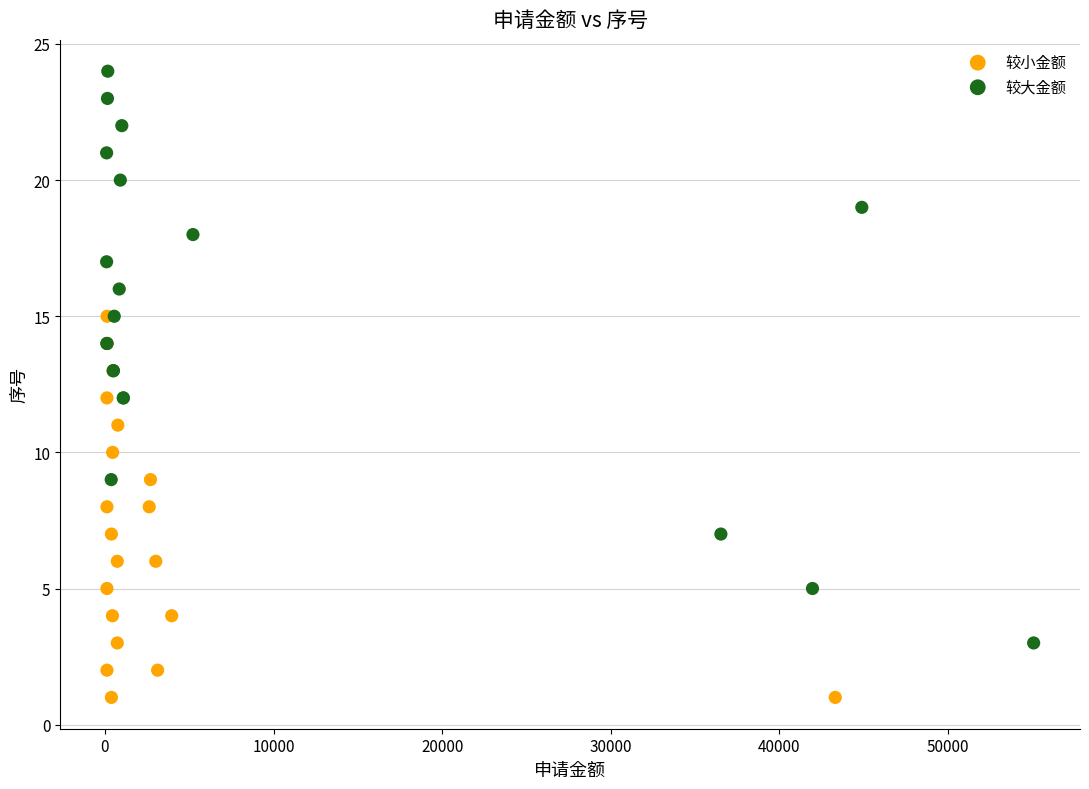

Which series contains the lowest Y value?

较小金额